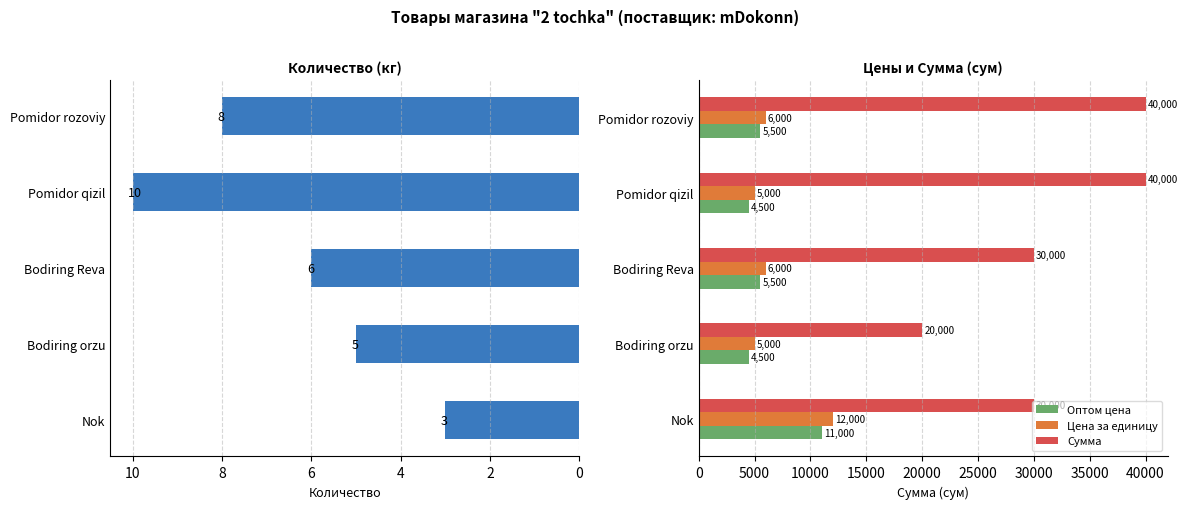

What is the smallest value displayed?

3